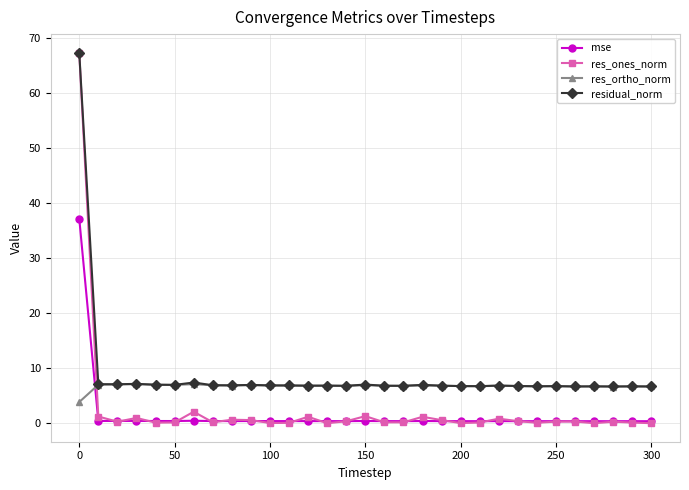

True or false: res_ortho_norm has more than 0 interior local peaks.

True